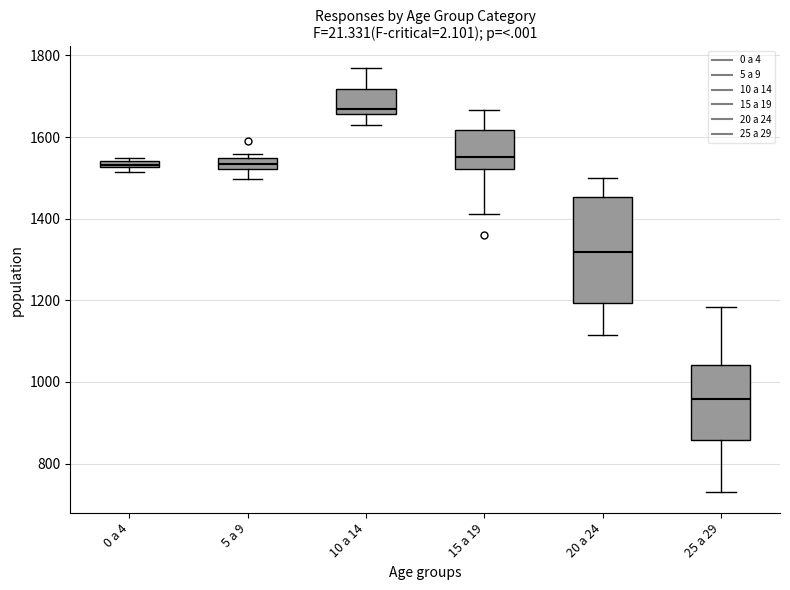

Which box's median line is the lowest?

25 a 29